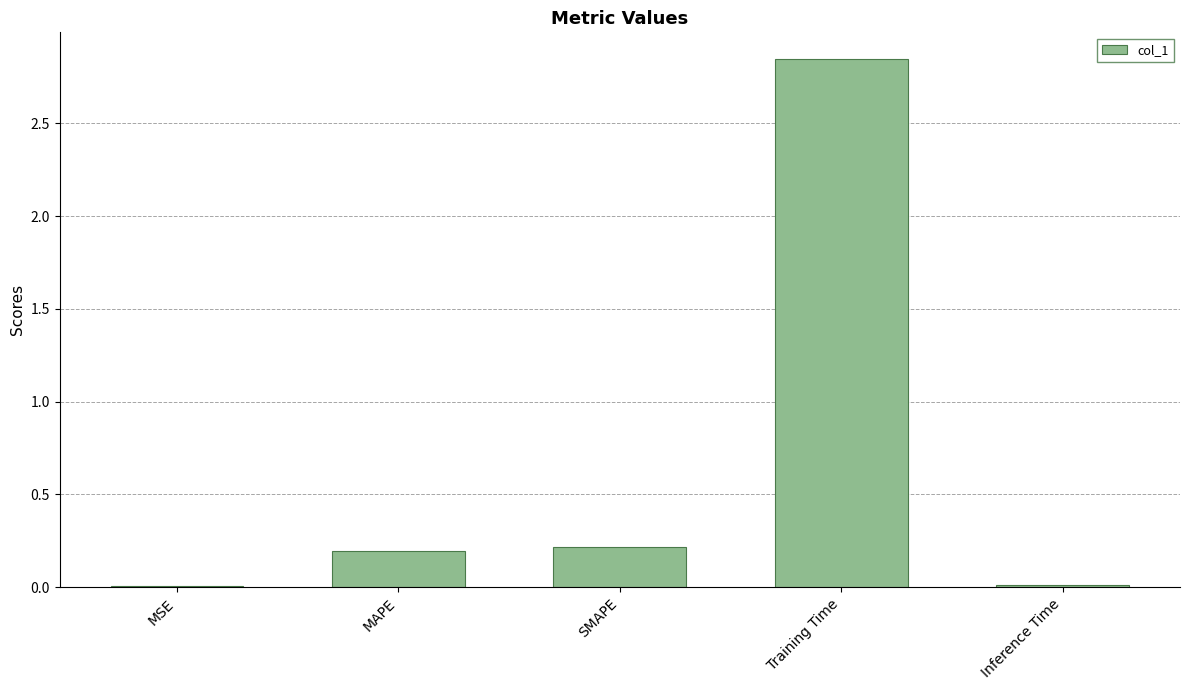

What is the approximate value at SMAPE?

0.2